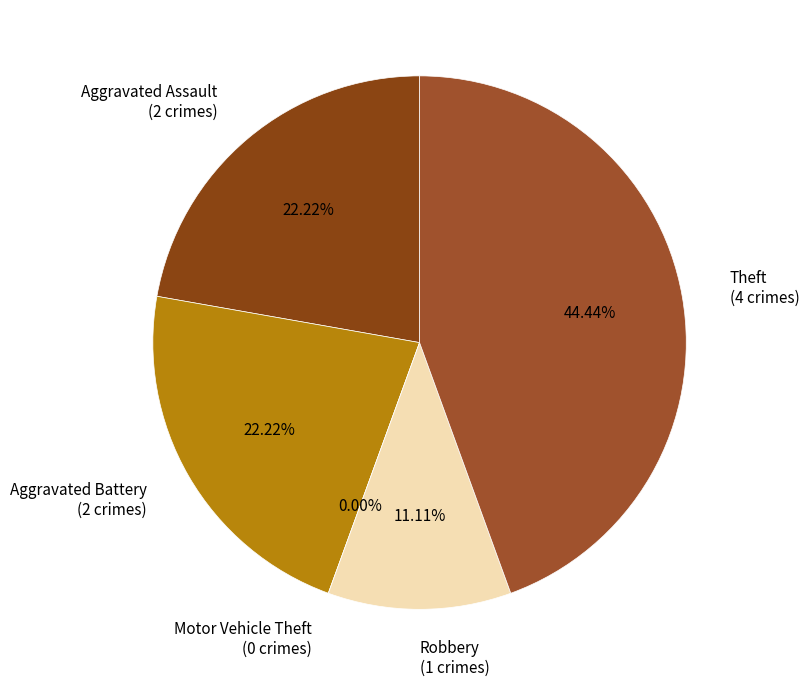

To the nearest percent, what is the difference between the largest and smallest slice percentages?

44%